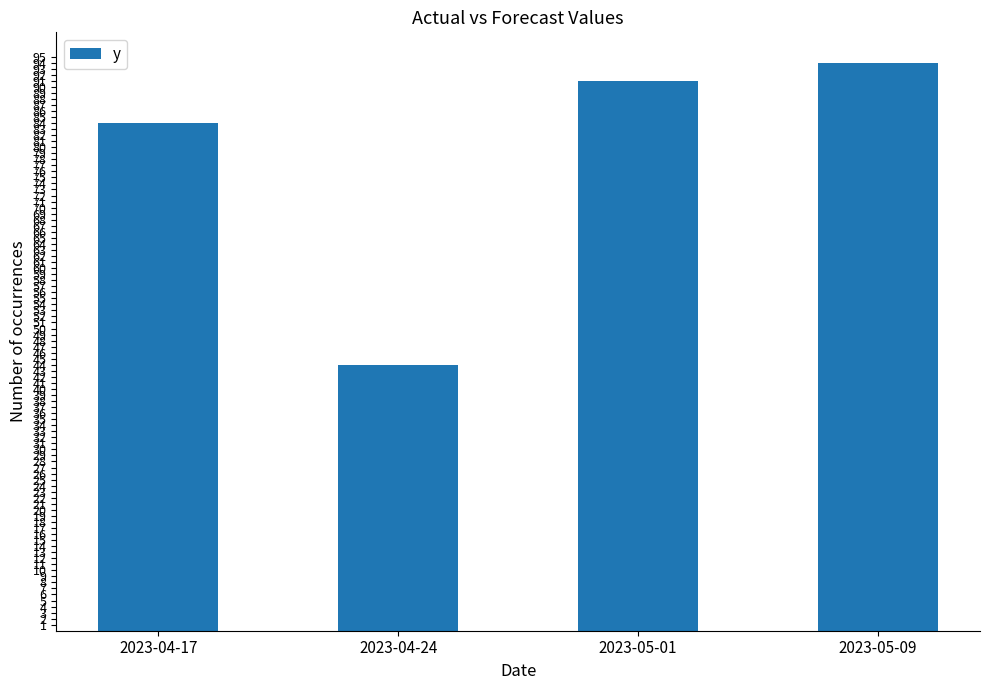

Where is the data nearest to the value 69?

2023-04-17